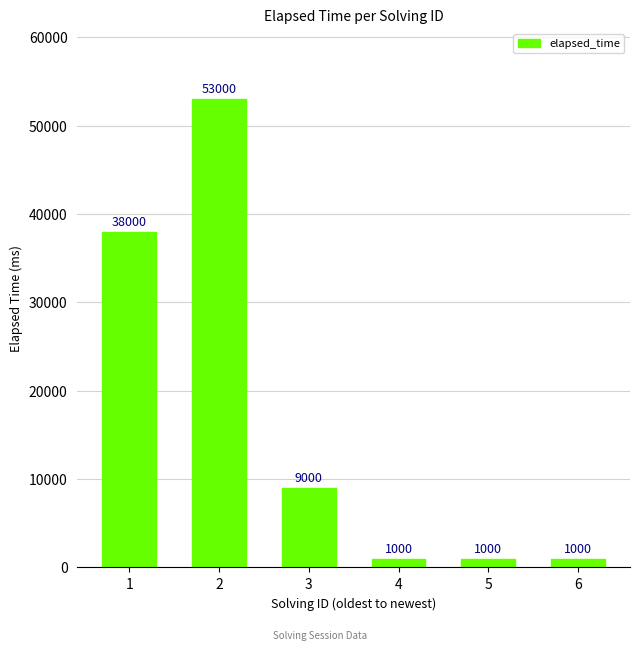

How many data points are less than 9000?

3